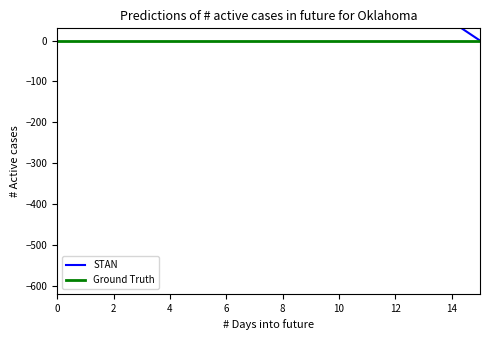

The Ground Truth series shows 0.0 at 9. True or false?

True